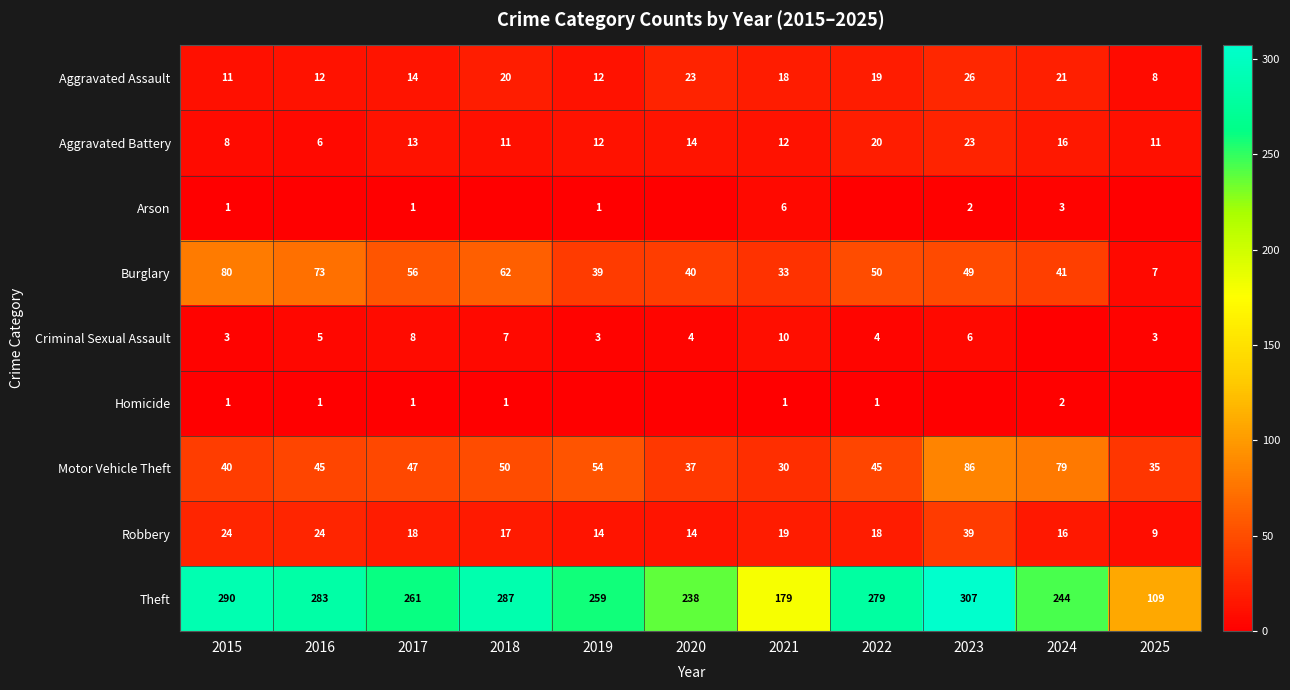

Between 2020 and 2023, which is larger?

2023